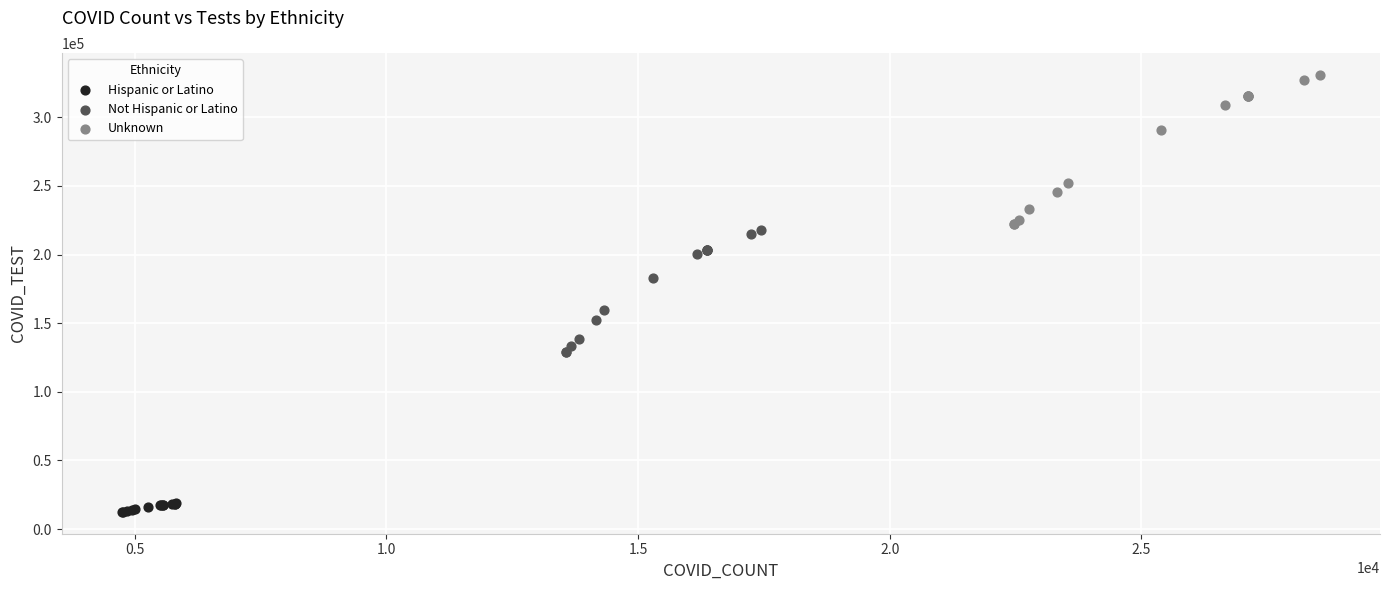

Which series reaches the minimum Y coordinate?

Hispanic or Latino